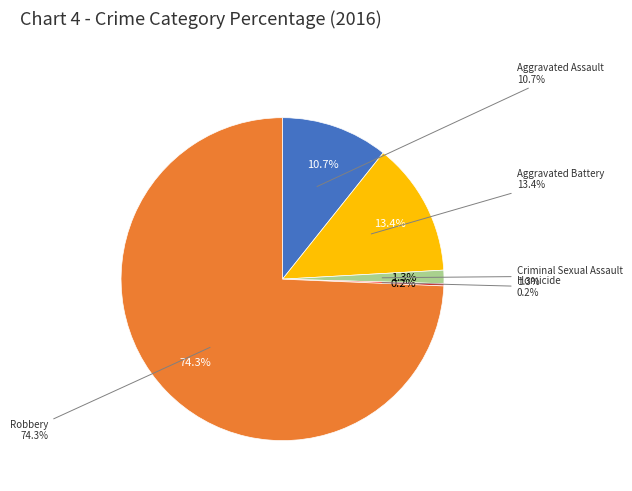

To the nearest percent, what is the combined percentage of Aggravated Battery and Homicide?

14%